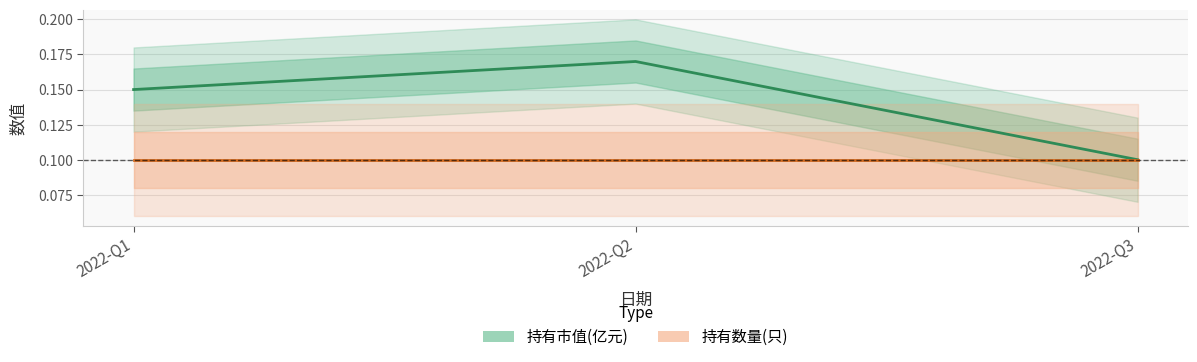

What is the lowest value of the 持有市值(亿元) series?

0.1